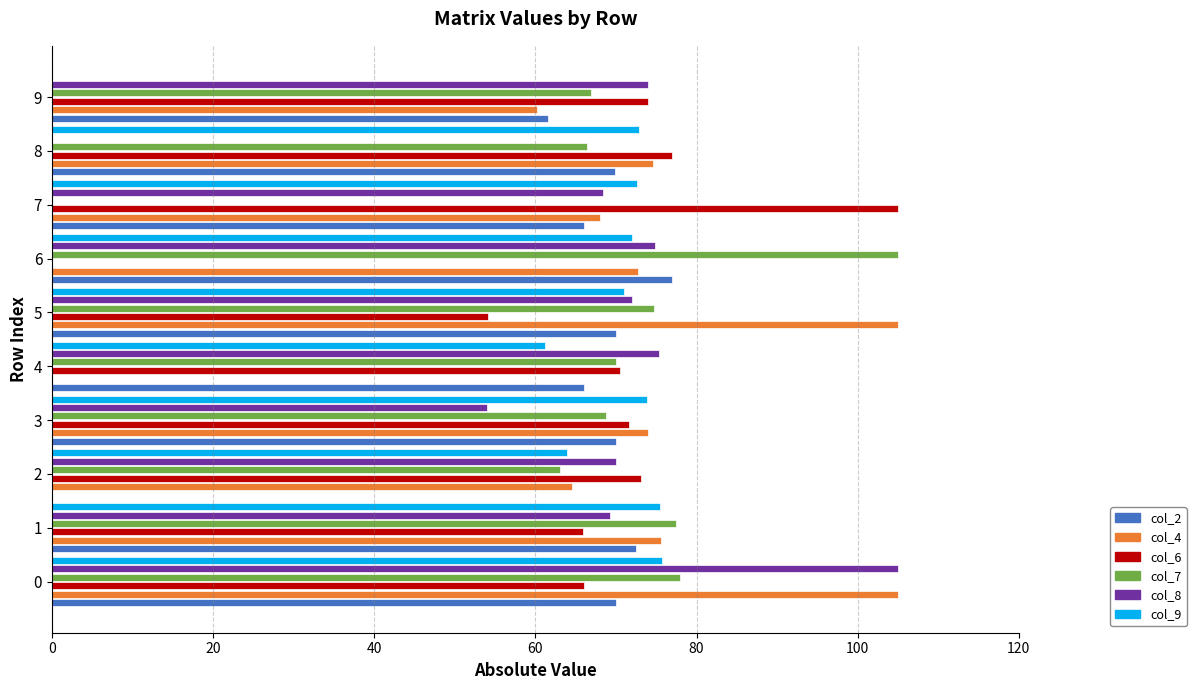

The value of col_4 at 2 is 96.9. True or false?

False